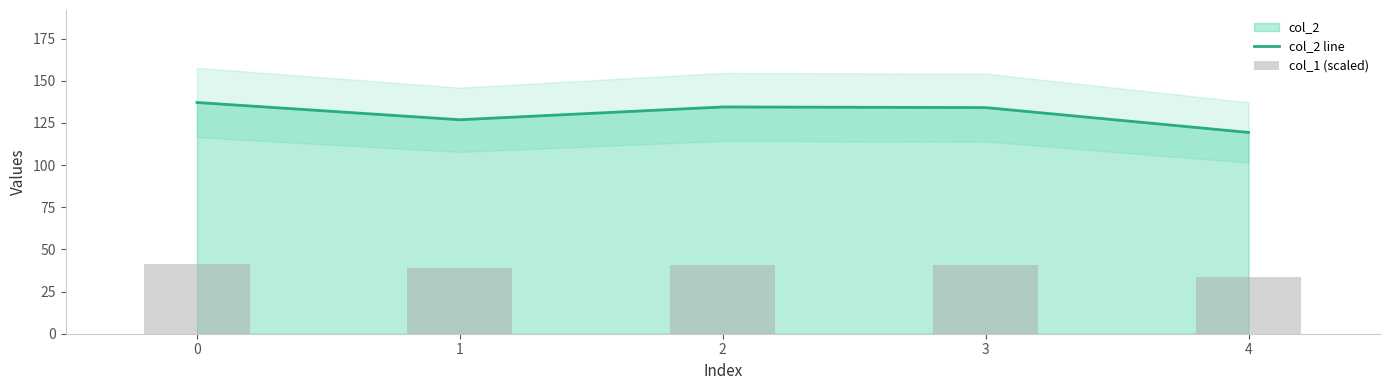

True or false: col_2 line has a value of 204.1 at 0.

False